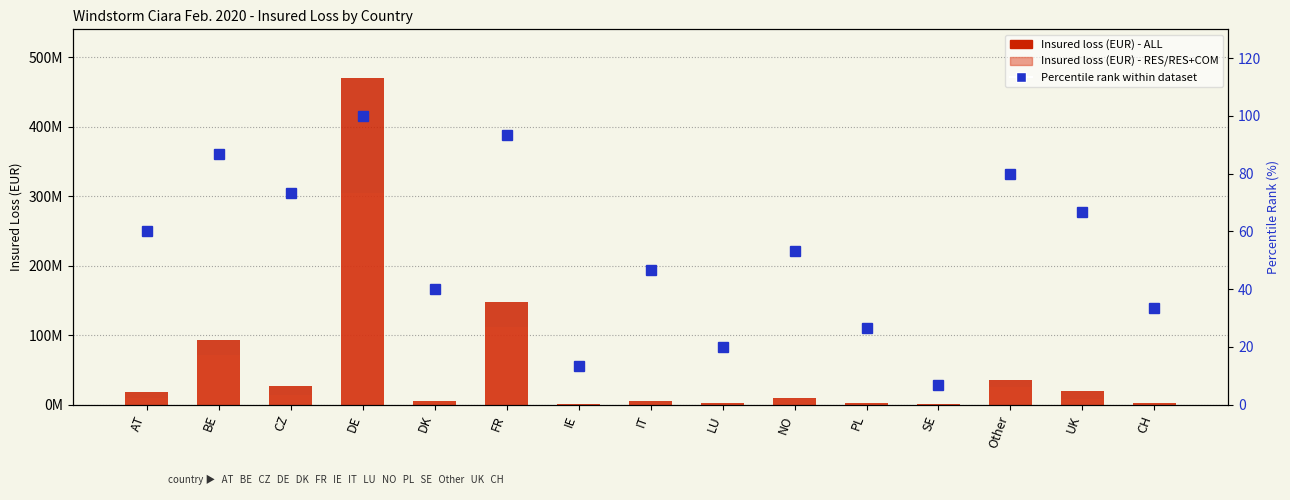

What is the label of the 11th bar from the right?

DK